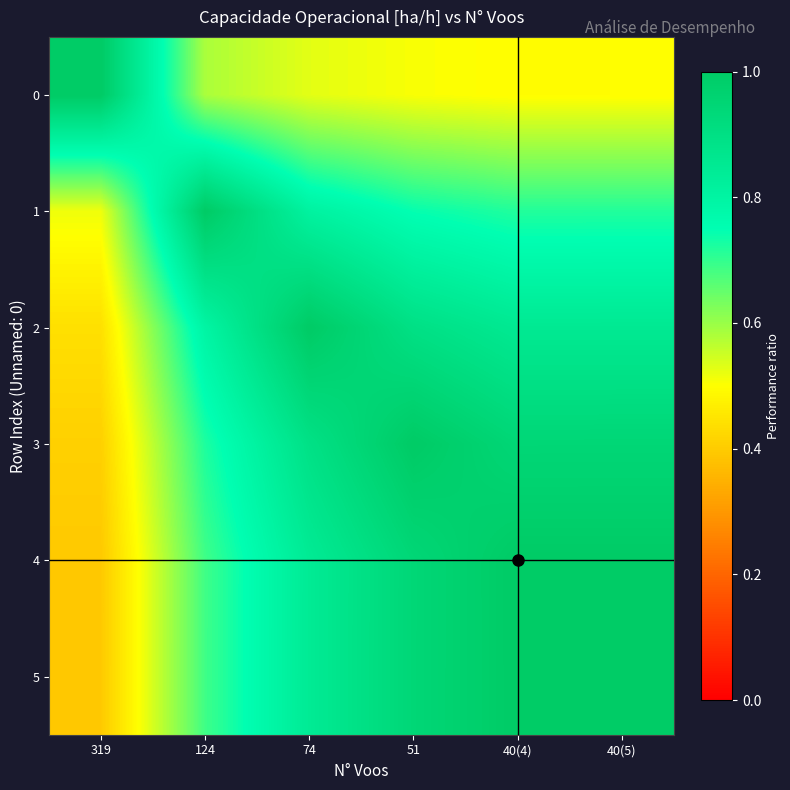

What is the total value across all series at 74?

4.9